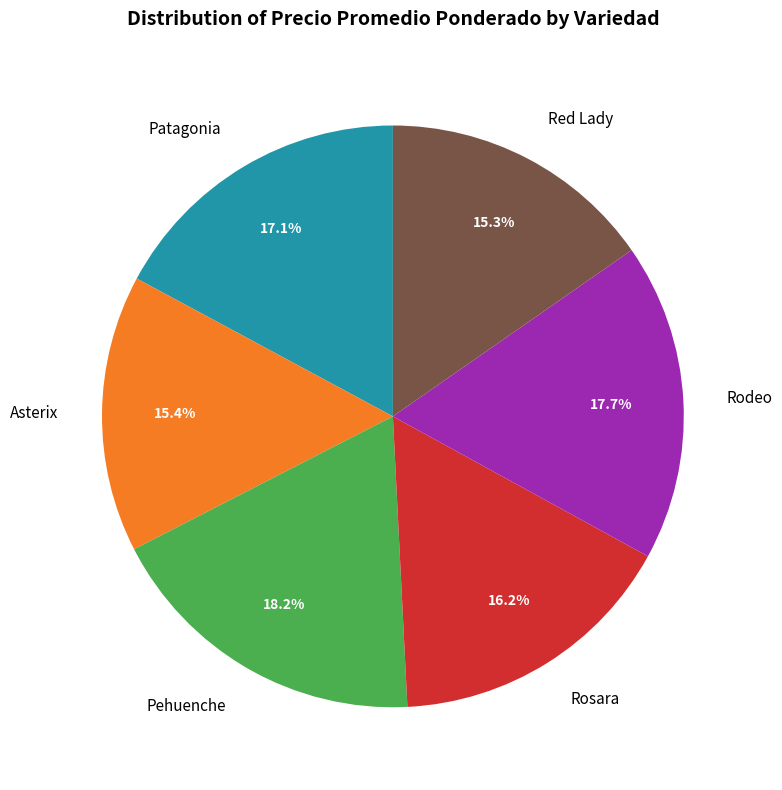

True or false: Pehuenche accounts for 18% of the total.

True